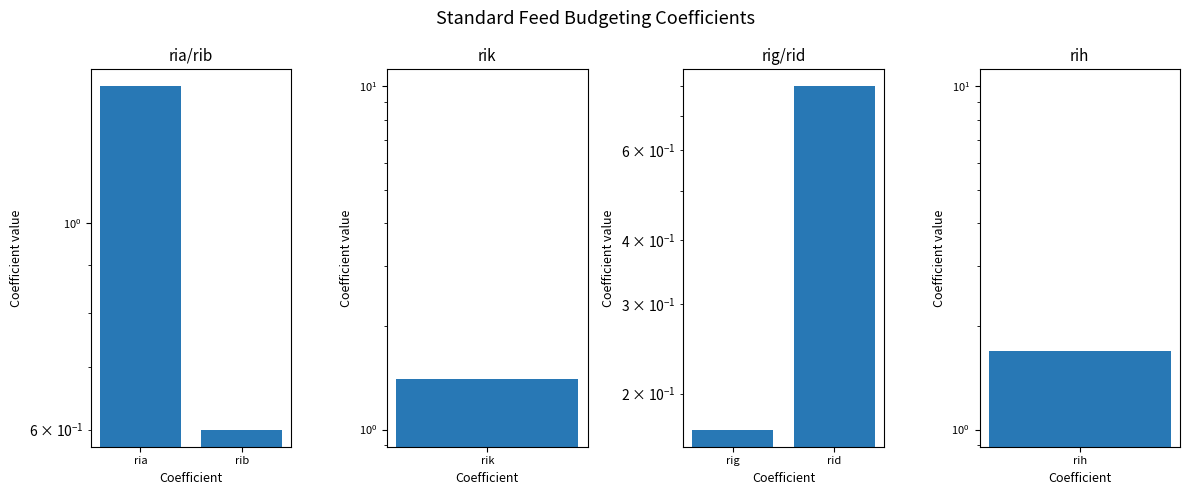

Does the chart contain stacked bars?

No